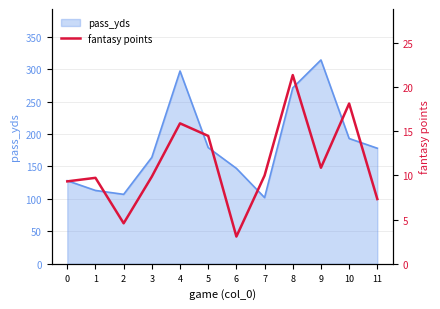

Reading right to left, what are all the values shown in this chart?

11=7.3	10=18.1	9=10.9	8=21.3	7=10.0	6=3.1	5=14.5	4=15.9	3=9.9	2=4.6	1=9.7	0=9.3